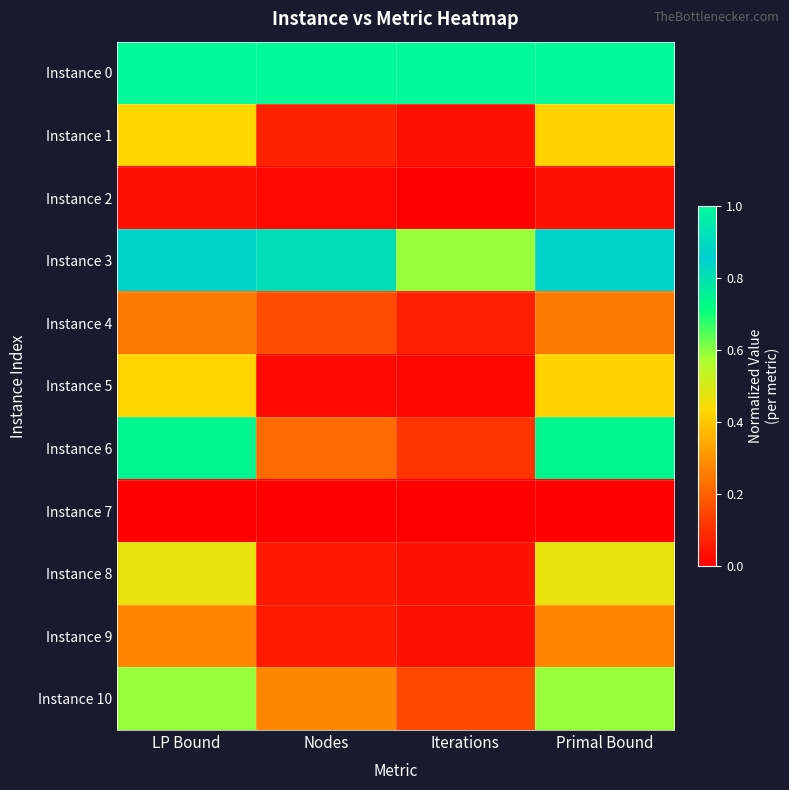

Which series has the largest total across all categories?

Instance 0